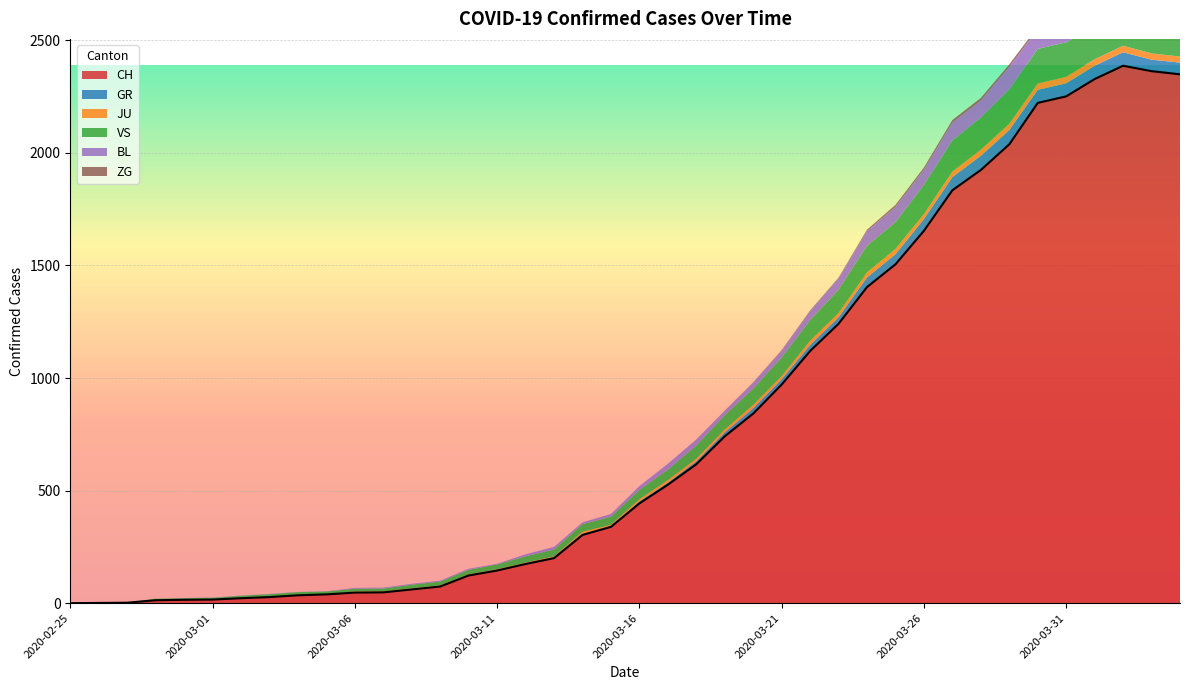

What is the difference between the highest and lowest values at 2020-03-23?

1238